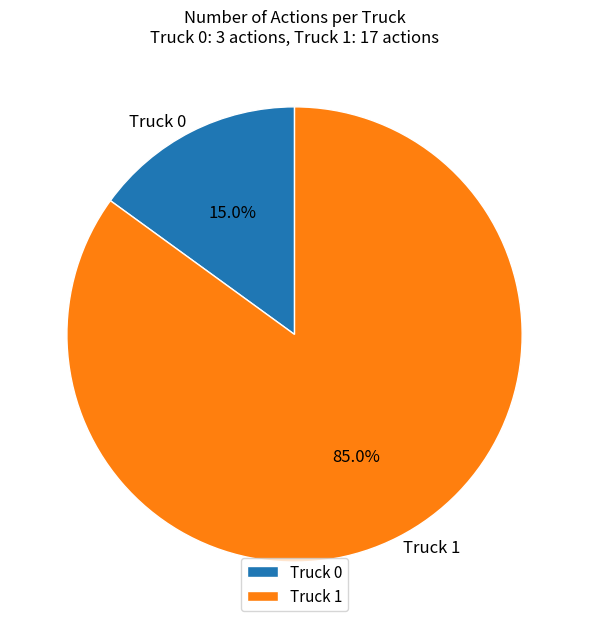

Rank the categories by value from lowest to highest.

Truck 0, Truck 1